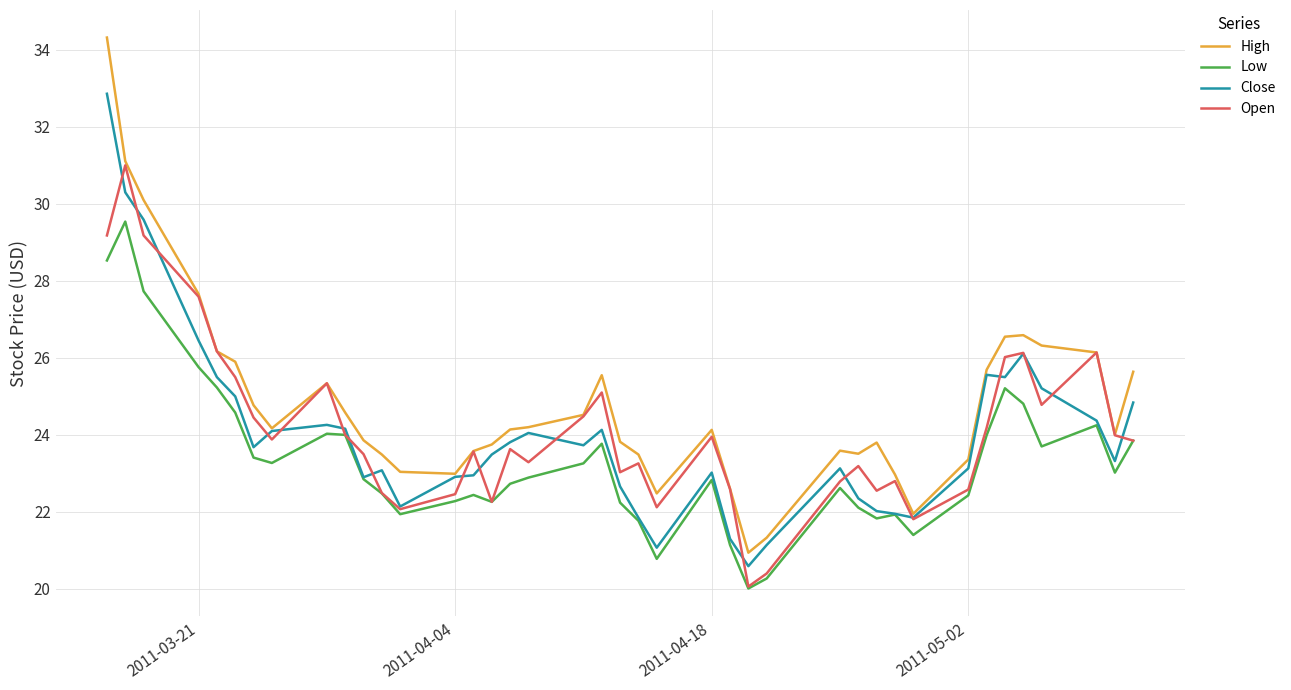

What is the minimum value shown in the chart?

20.0